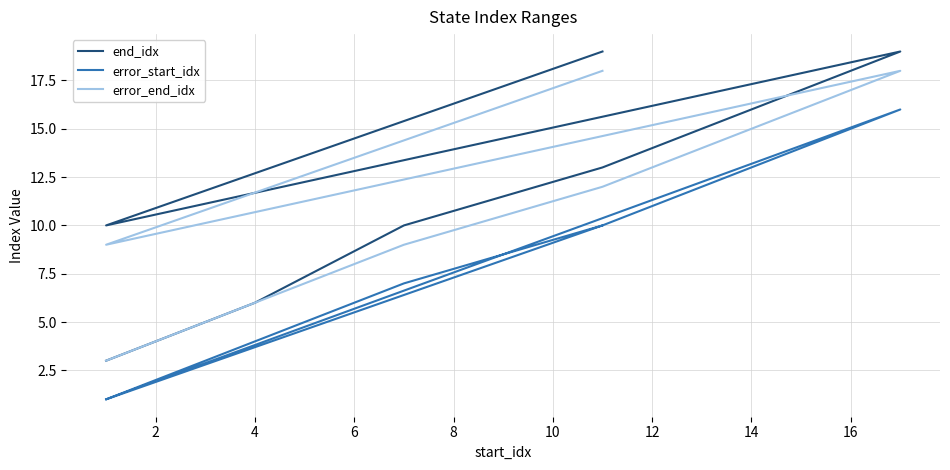

What is the spread (max minus min) of values at 12?

9